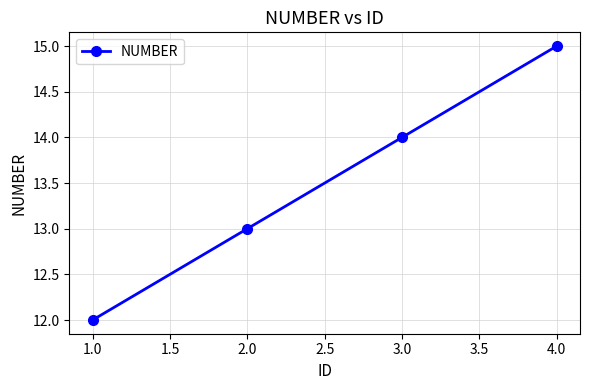

Is this an area chart (filled region under the line)?

No